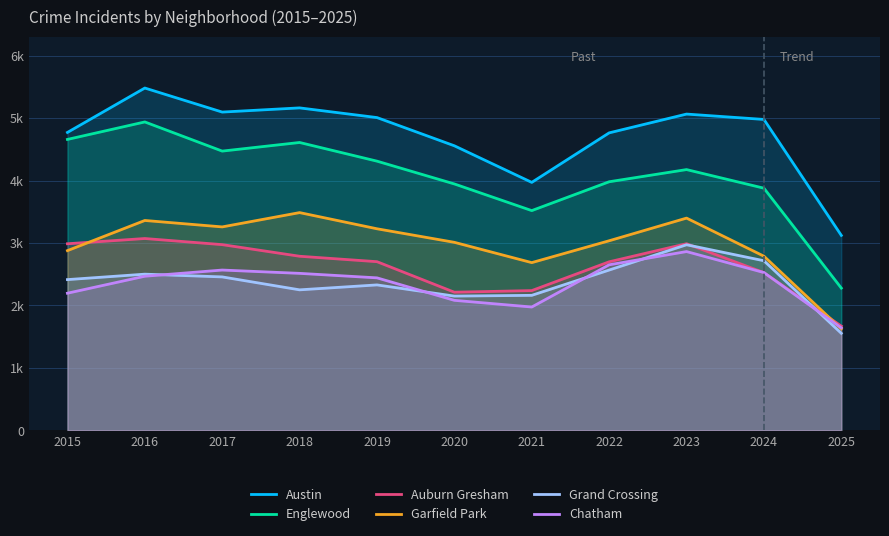

True or false: Englewood and Garfield Park intersect in this chart.

False